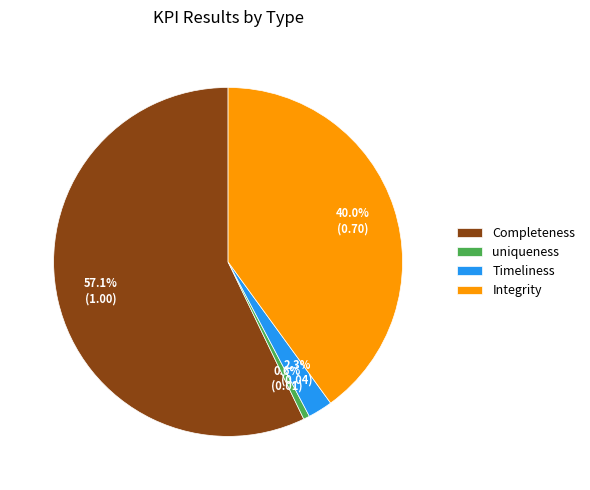

The Completeness slice represents 57% of the pie. True or false?

True